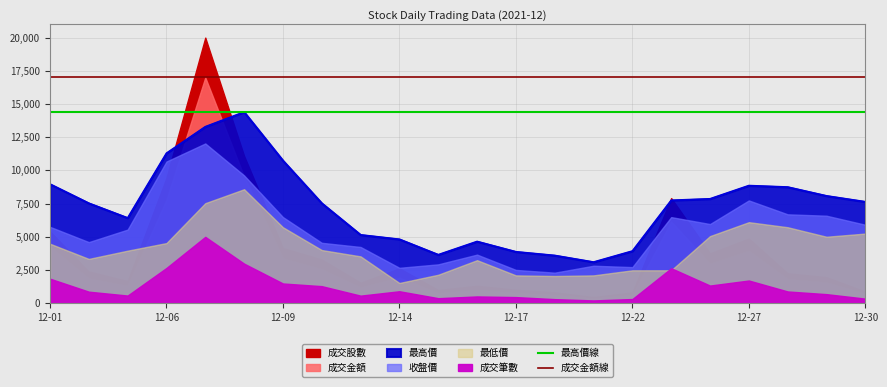

What is the maximum value for 最高價?

14400.0